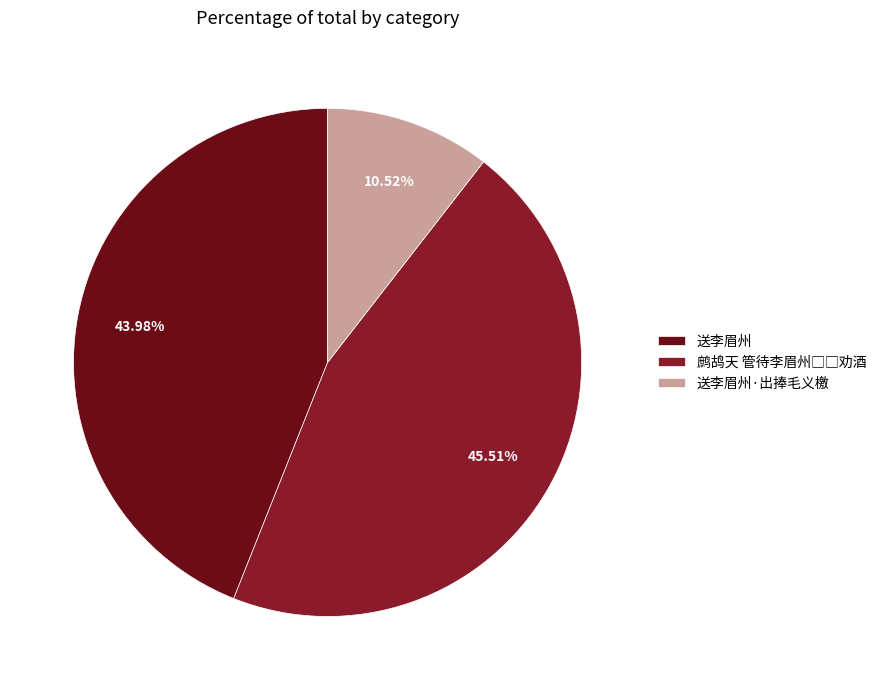

Is 送李眉州 the majority of the pie?

No